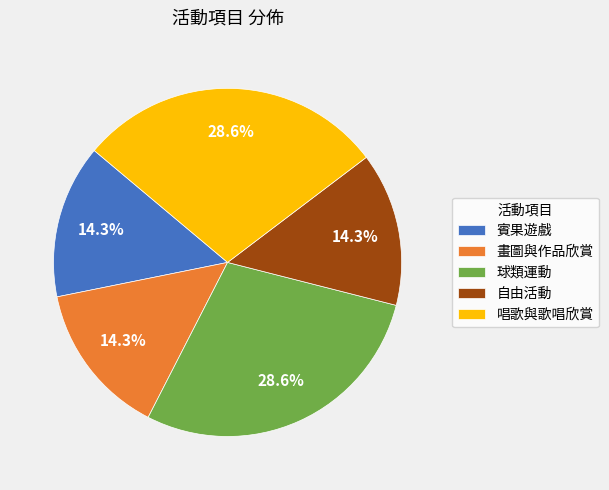

Count the number of slices in the pie.

5